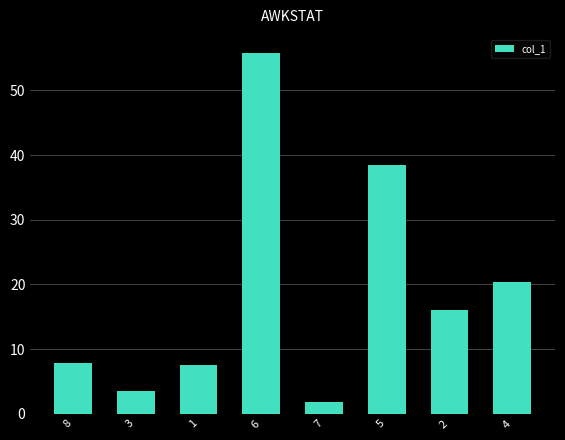

What is the change in value from 3 to 5?

+35.0